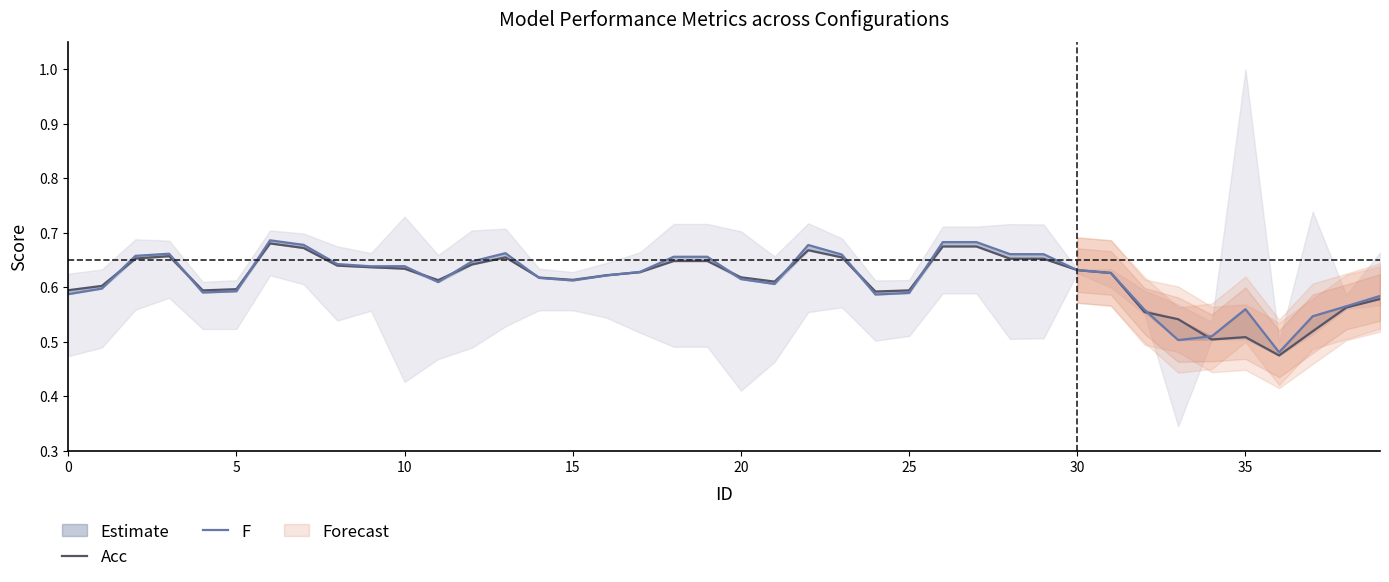

How many times do Acc and F cross each other?

13